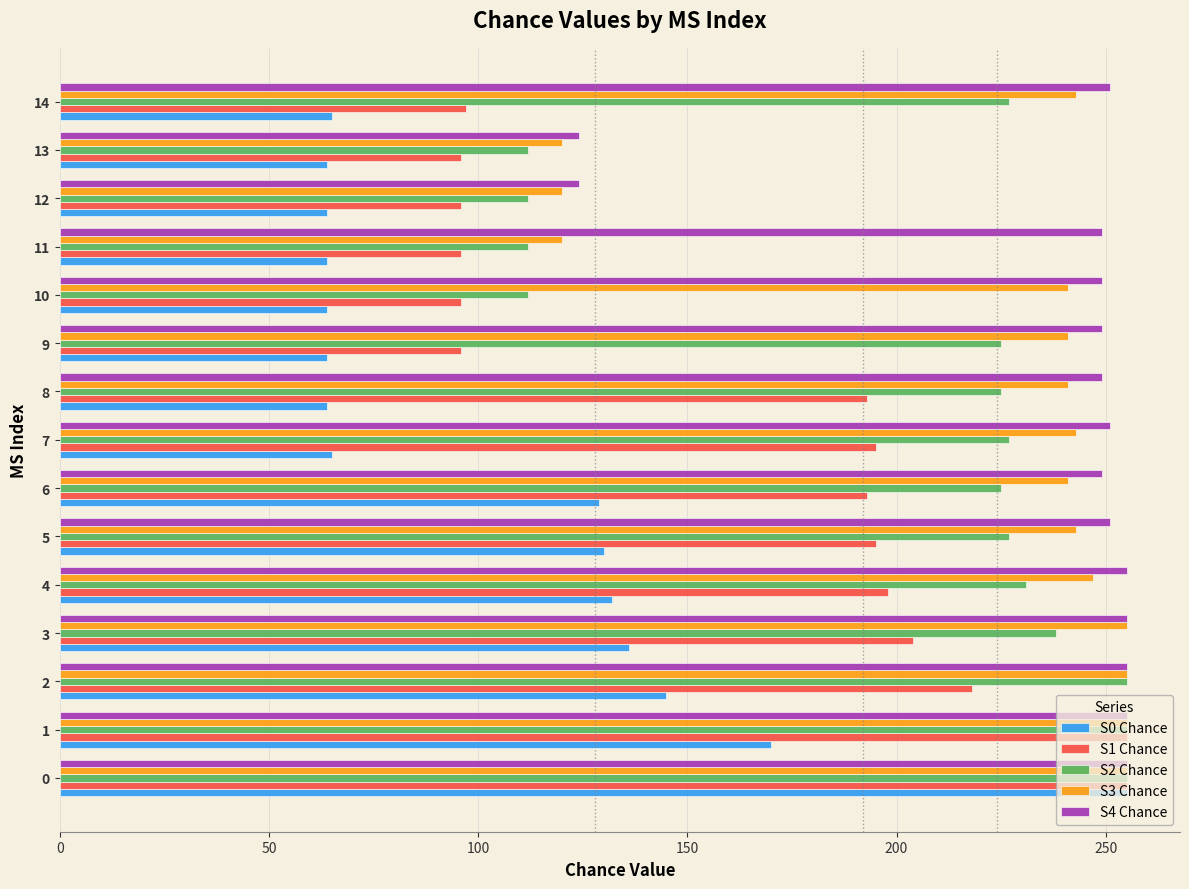

What is the smallest value displayed?

64